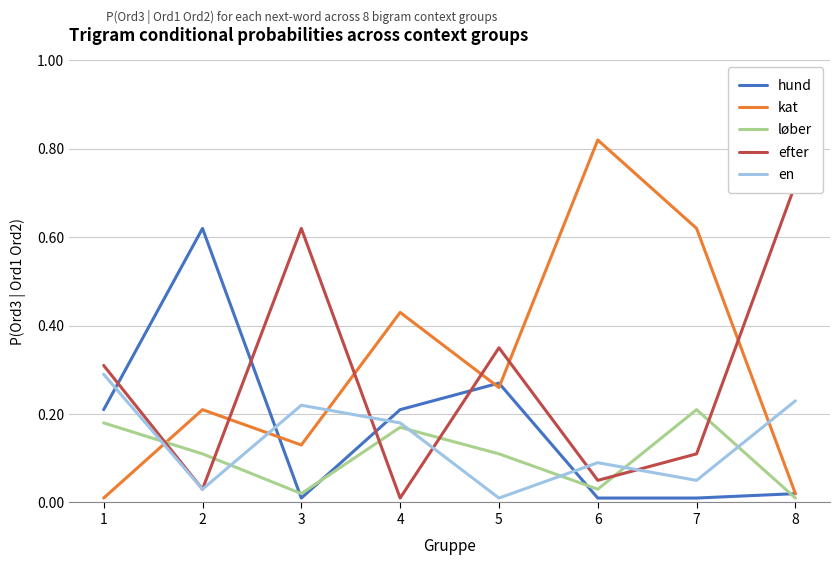

Reading right to left, extract all data points from this chart.

hund: 8=0.0	7=0.0	6=0.0	5=0.3	4=0.2	3=0.0	2=0.6	1=0.2
kat: 8=0.0	7=0.6	6=0.8	5=0.3	4=0.4	3=0.1	2=0.2	1=0.0
løber: 8=0.0	7=0.2	6=0.0	5=0.1	4=0.2	3=0.0	2=0.1	1=0.2
efter: 8=0.7	7=0.1	6=0.1	5=0.3	4=0.0	3=0.6	2=0.0	1=0.3
en: 8=0.2	7=0.1	6=0.1	5=0.0	4=0.2	3=0.2	2=0.0	1=0.3